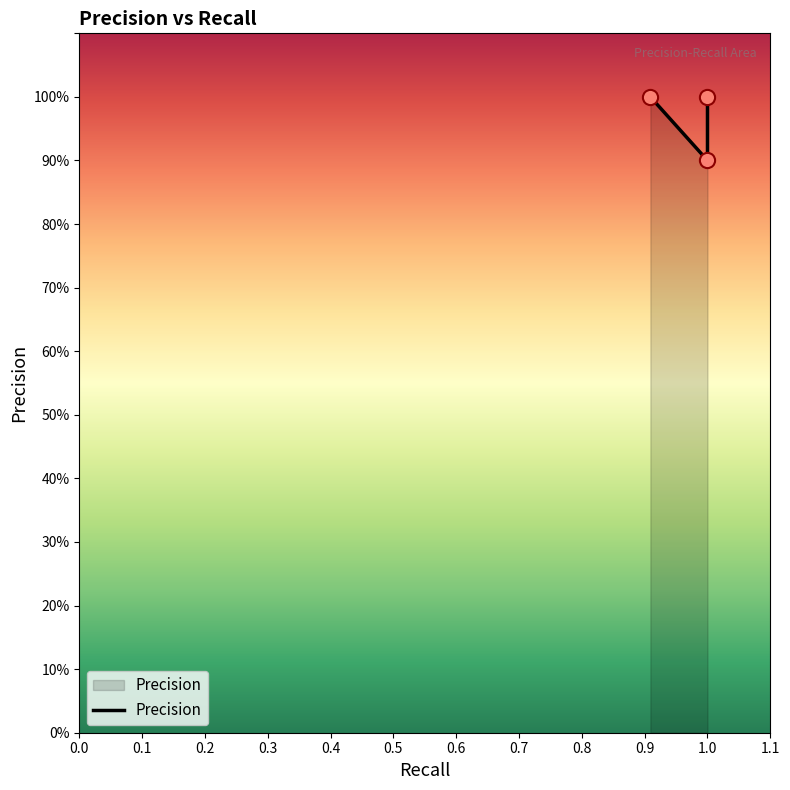

What is the change in value from Class_Iris-versicolor to Class_Iris-virginica?

+0.1